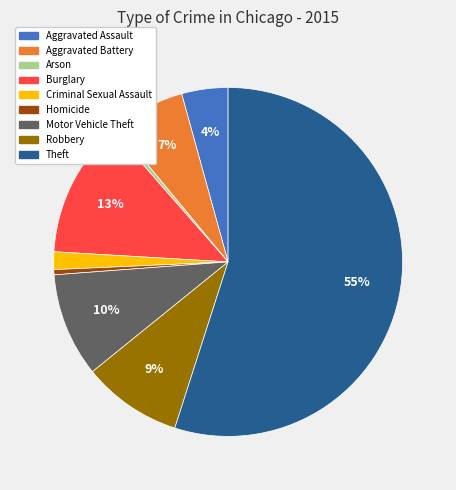

Is the sum of Robbery and Criminal Sexual Assault greater than half?

No